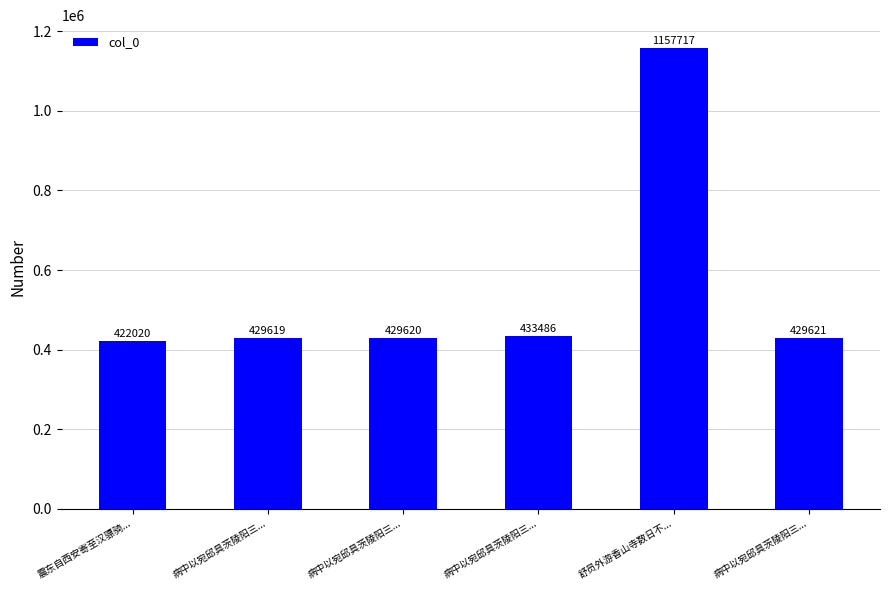

Rank the categories by value from highest to lowest.

舒员外游香山寺数日不..., 病中以宛邱具茨陵阳三..., 病中以宛邱具茨陵阳三..., 病中以宛邱具茨陵阳三..., 病中以宛邱具茨陵阳三..., 震东自西安寄至汉骠骑...